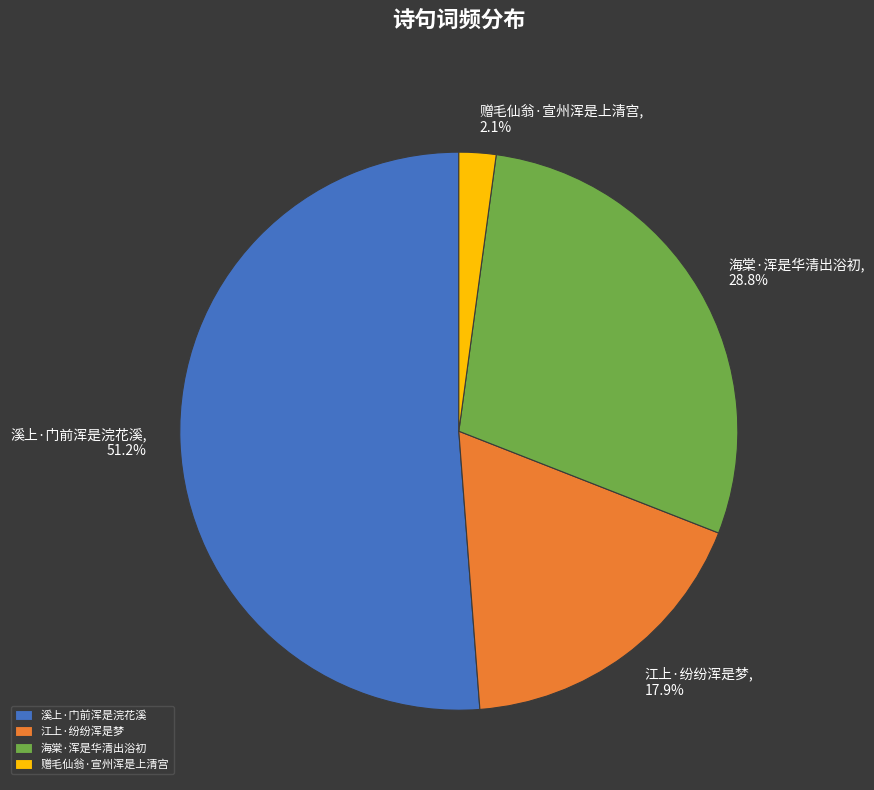

The 溪上·门前浑是浣花溪 slice represents 51% of the pie. True or false?

True